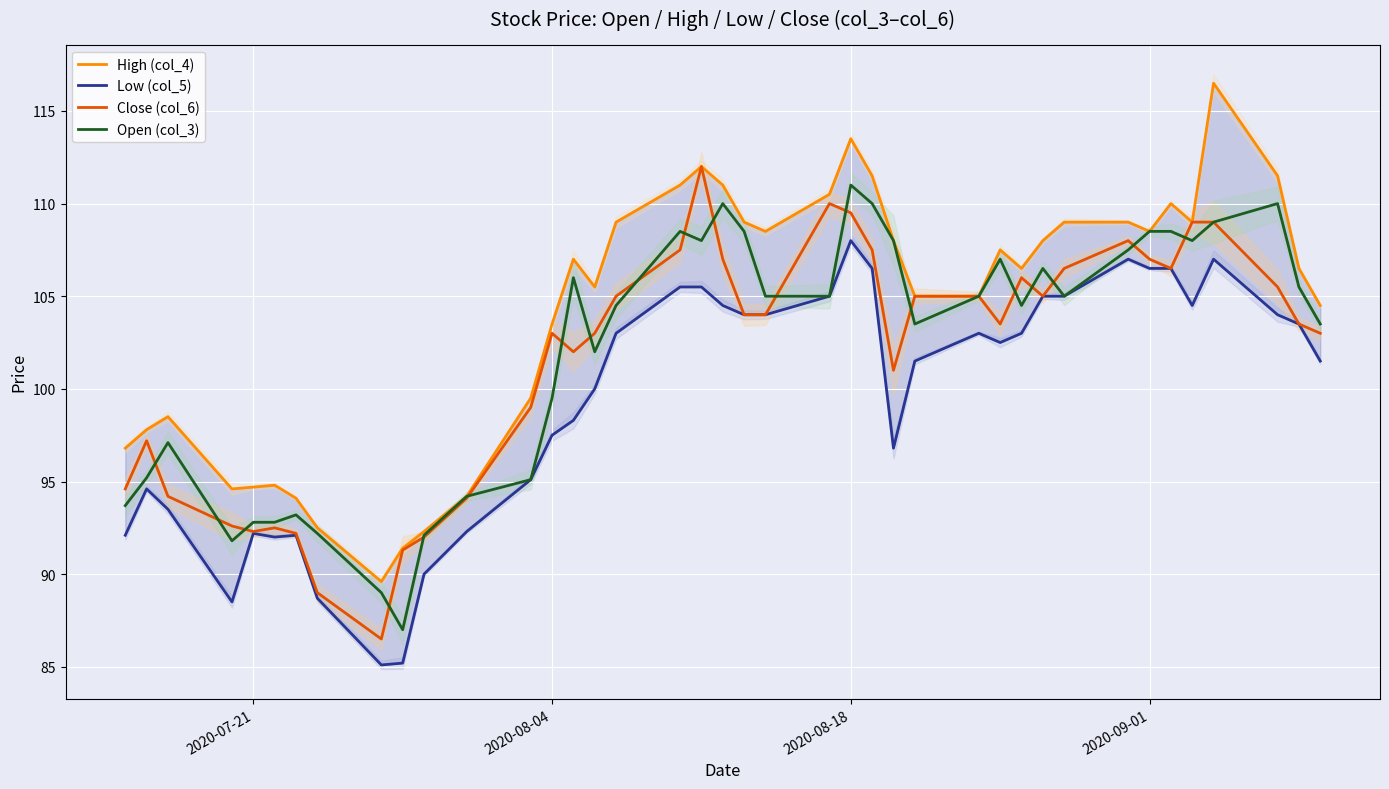

True or false: Open (col_3) and High (col_4) intersect in this chart.

False